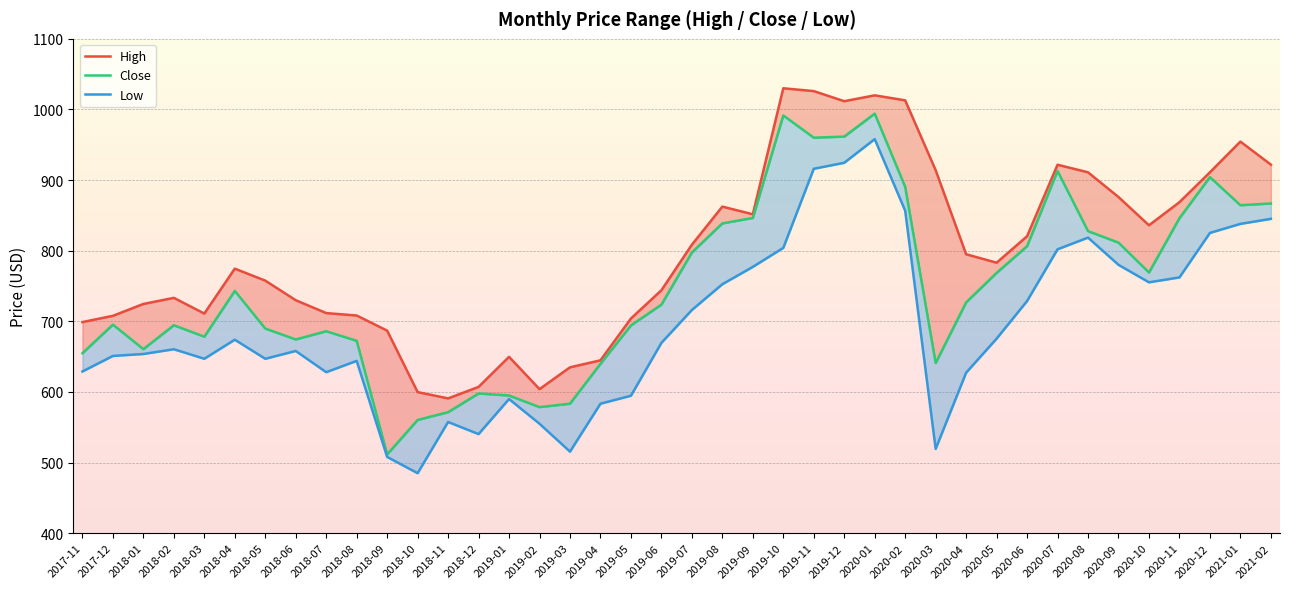

What is the total value across all series at 2018-07?

2025.7